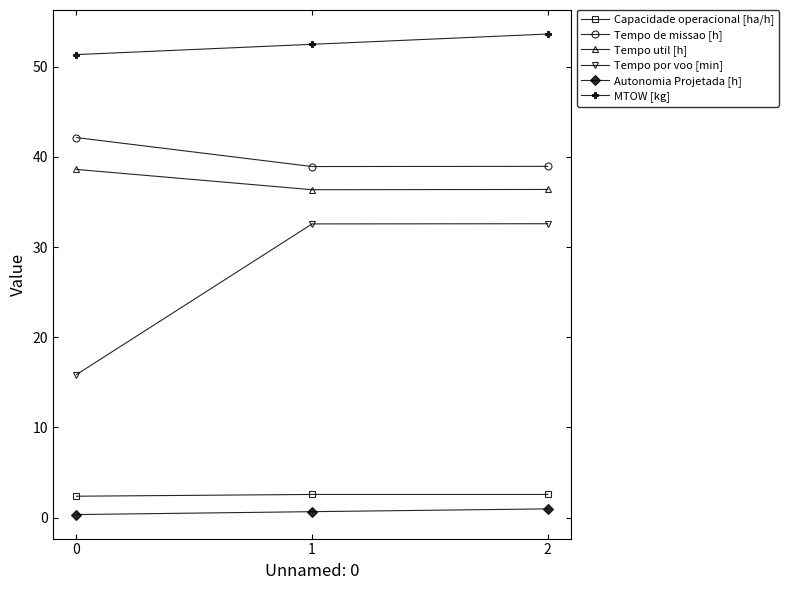

How many lines are shown in the chart?

6